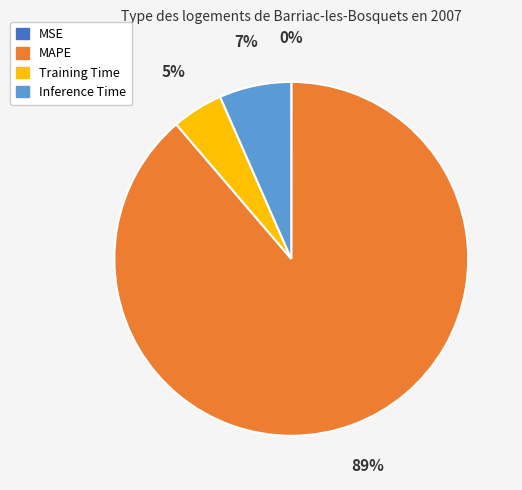

Which category accounts for the majority?

MAPE